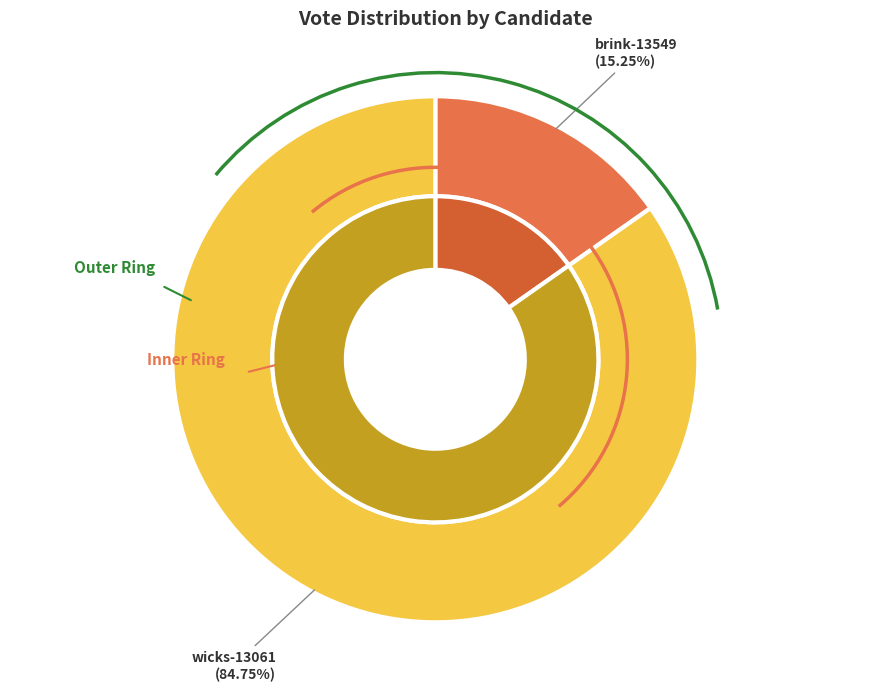

How many slices are in this pie chart?

2